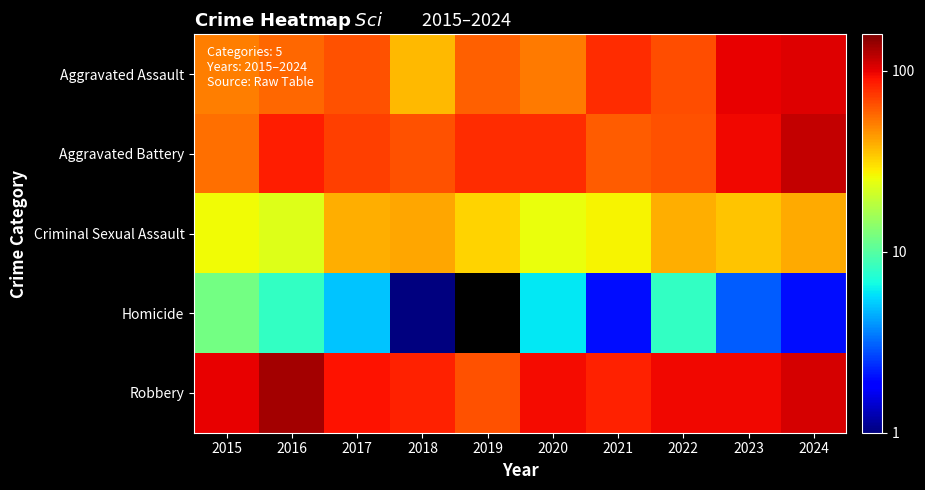

What is the sum of the Aggravated Battery values at 2024 and 2023?

211.0